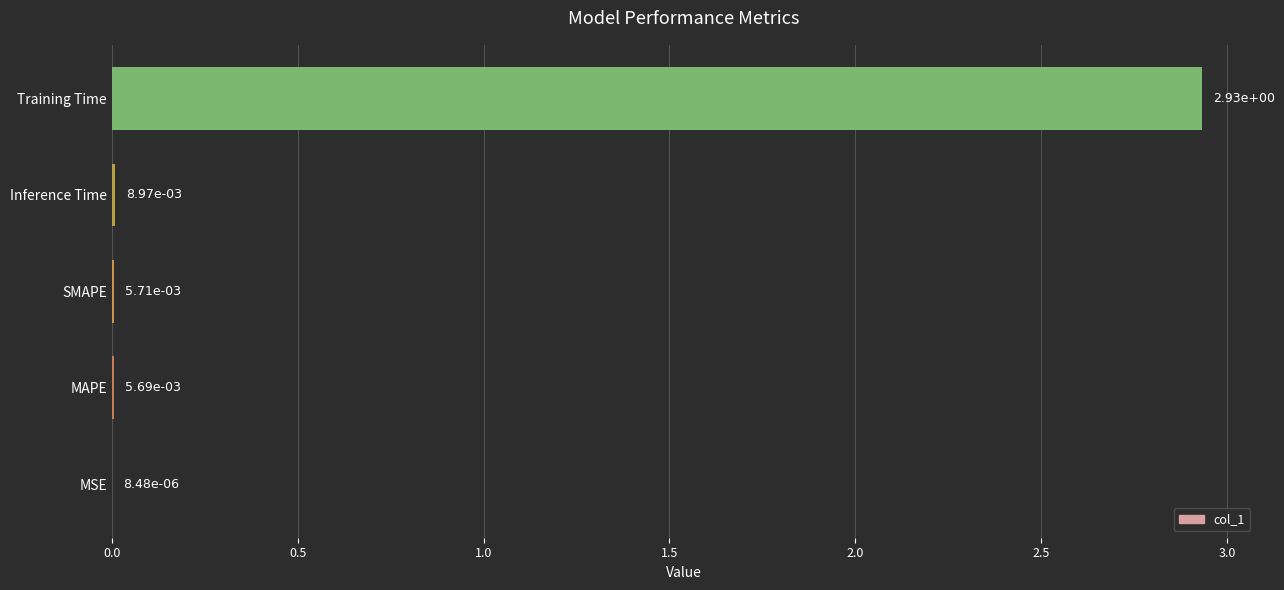

What is the sum of all values?

3.0